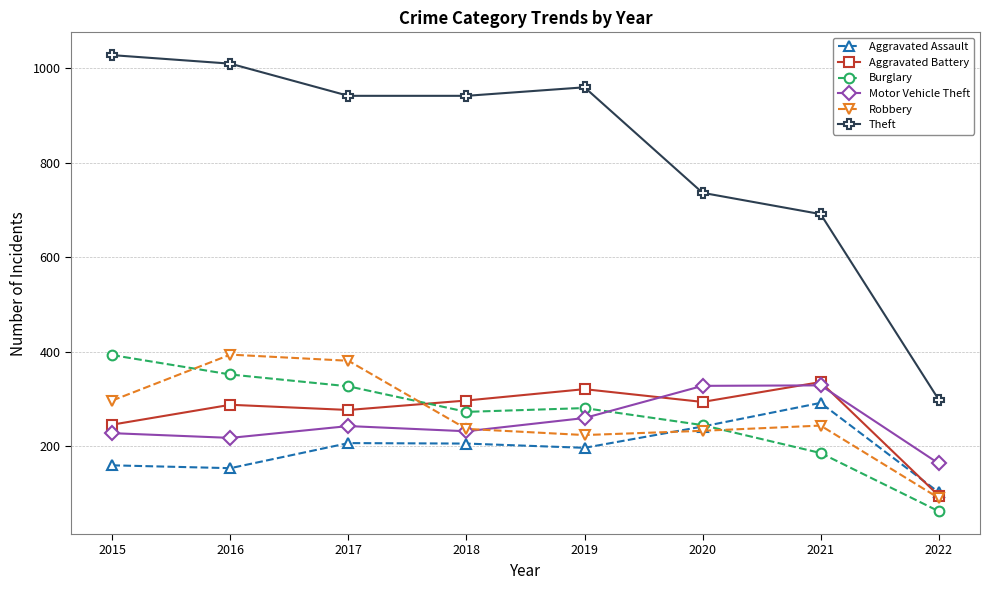

How many interior local peaks does the Aggravated Assault series have?

2